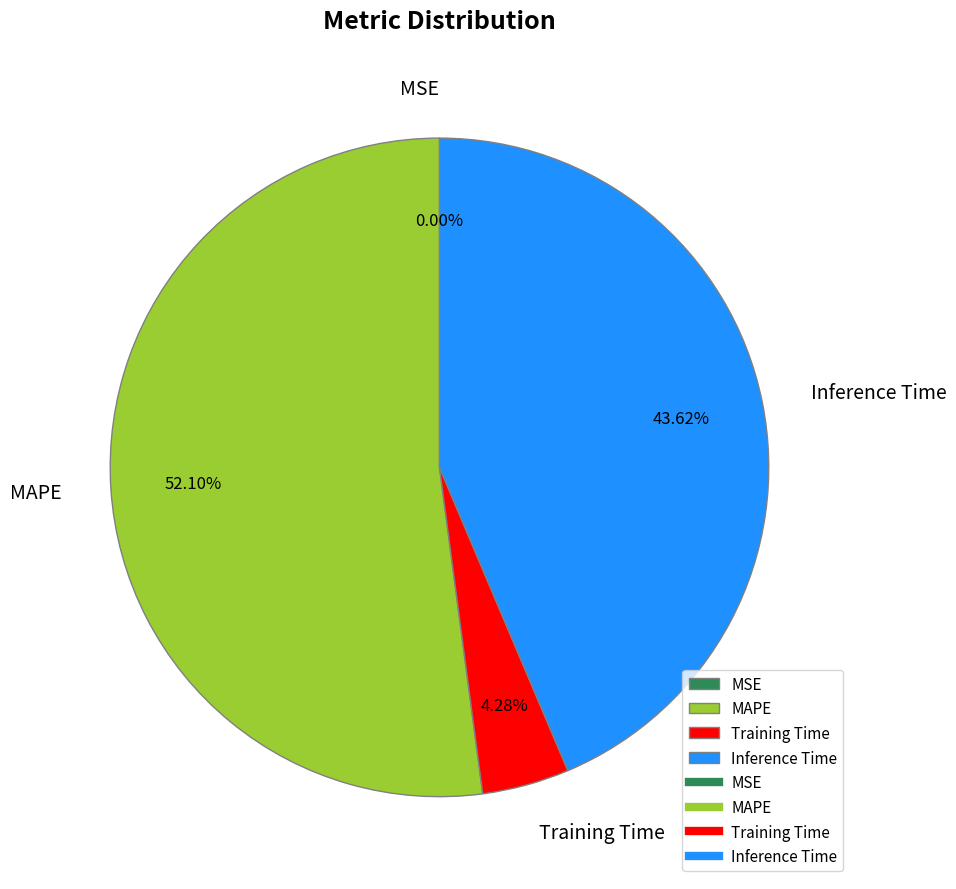

Is Inference Time the majority of the pie?

No